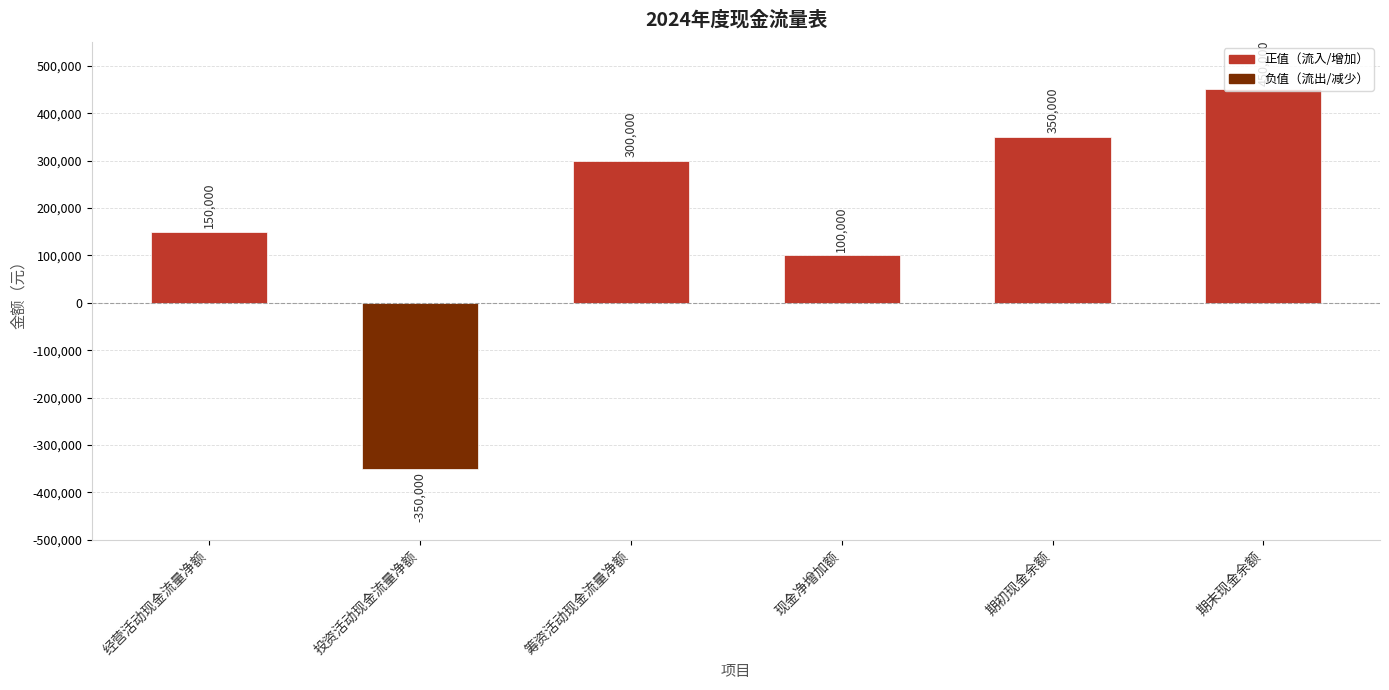

Does the chart contain any negative values?

Yes